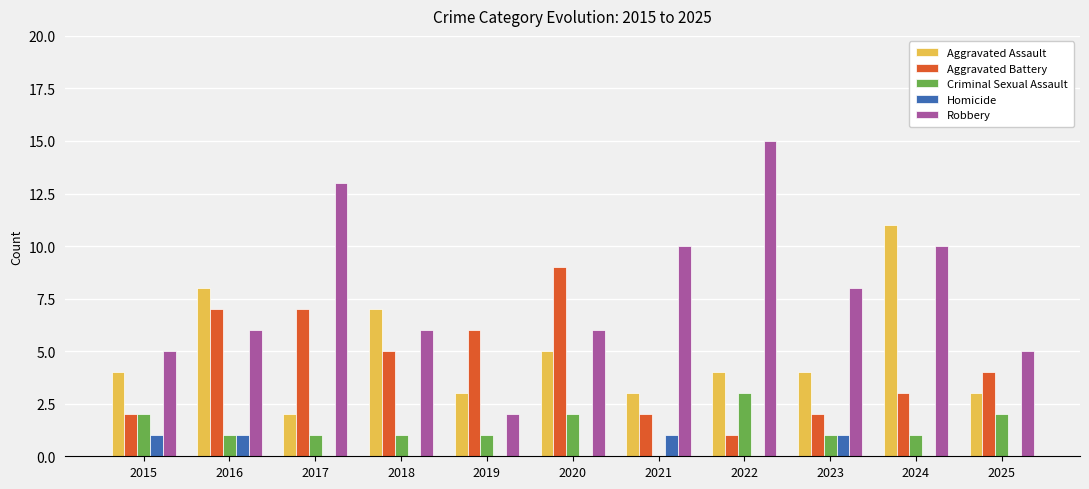

True or false: Criminal Sexual Assault has a value of 3 at 2020.

False